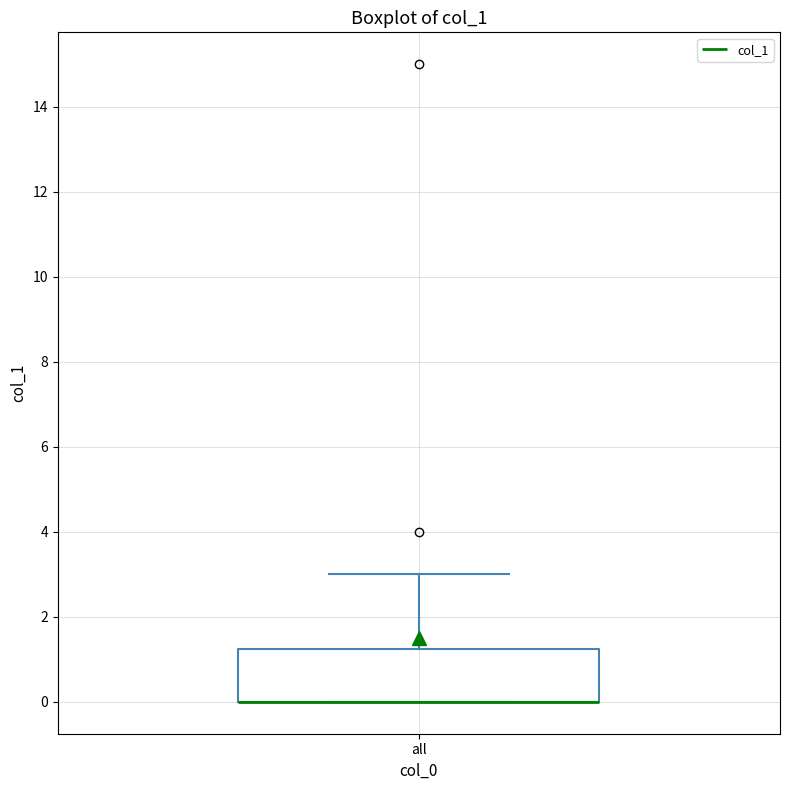

Read this box plot against the y-axis: the position of the median line, the range covered by the box, and the ends of both whiskers. The values are not printed on the chart, so give them approximately, as read against the axis.

median 0.0 (drawn on the box's lower edge), box 0.0 to 1.2, whiskers 0.0 to 3.0